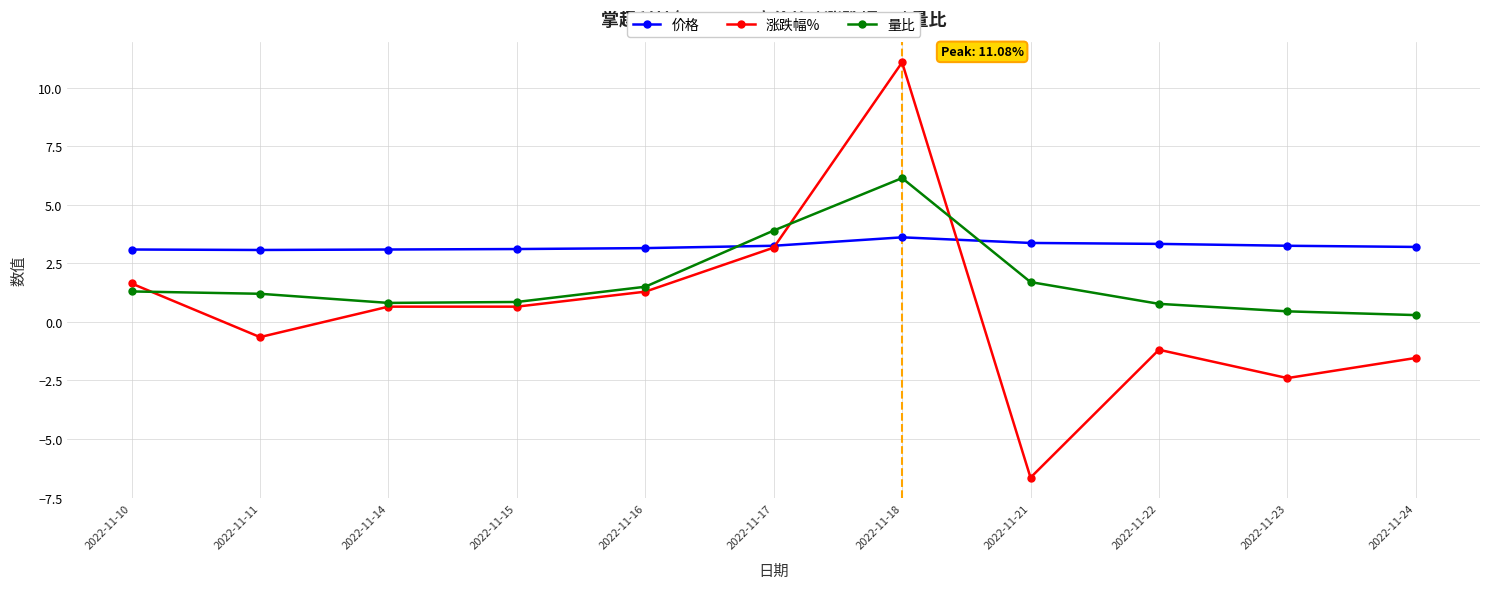

What is the sum of the 价格 values at 2022-11-16 and 2022-11-23?

6.4